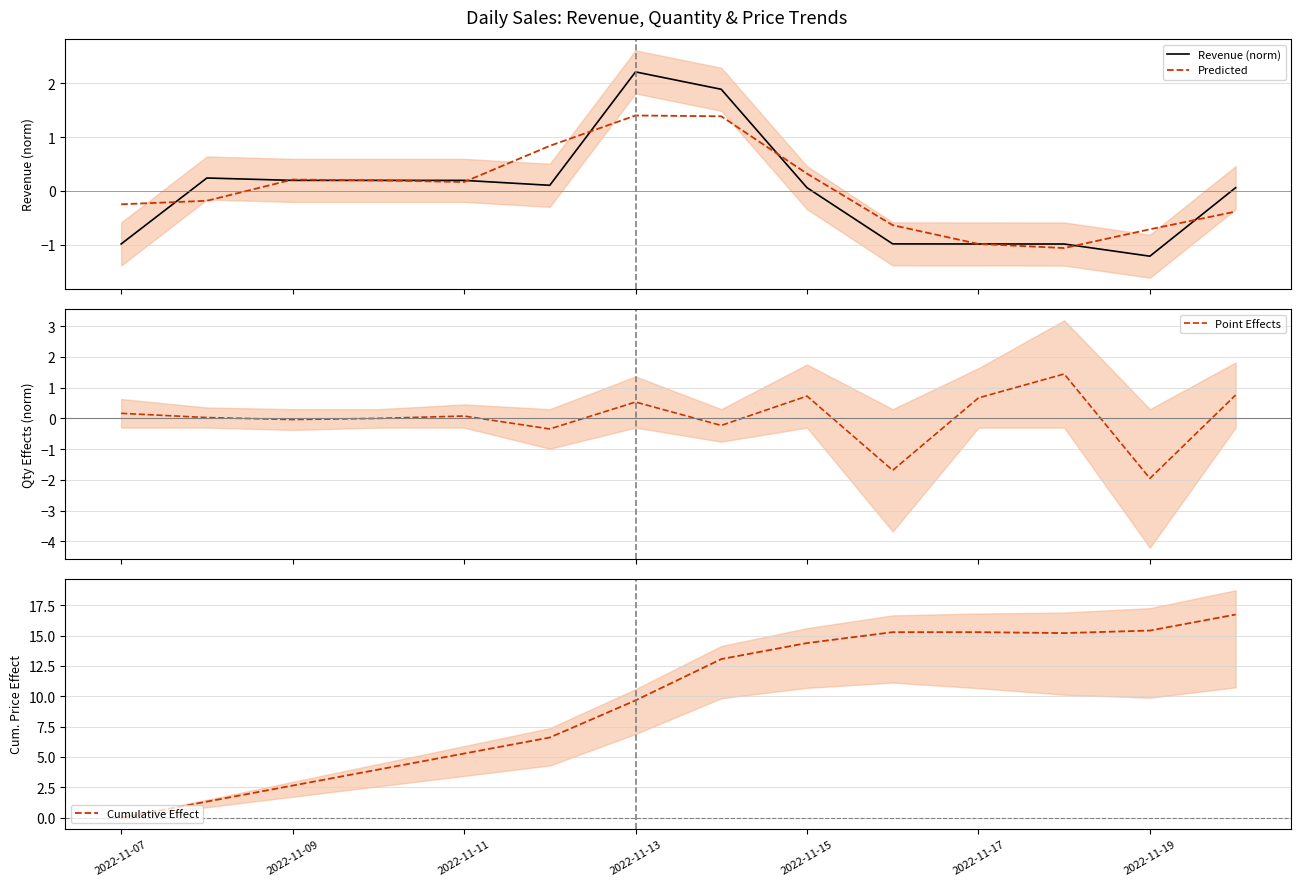

What is the lowest value of the Revenue (norm) series?

-1.2